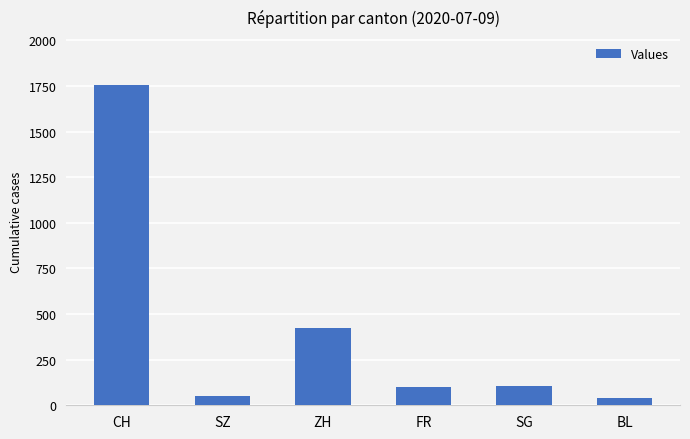

Is it true that the value at CH is 2990?

False